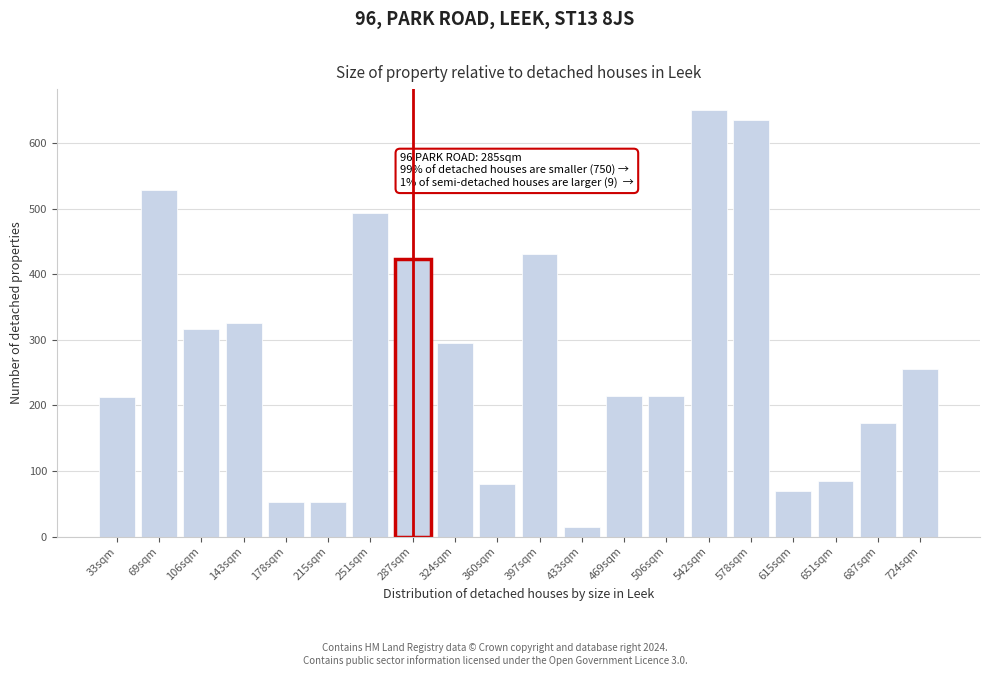

What is the difference between the values at 143sqm and 615sqm?

255.0